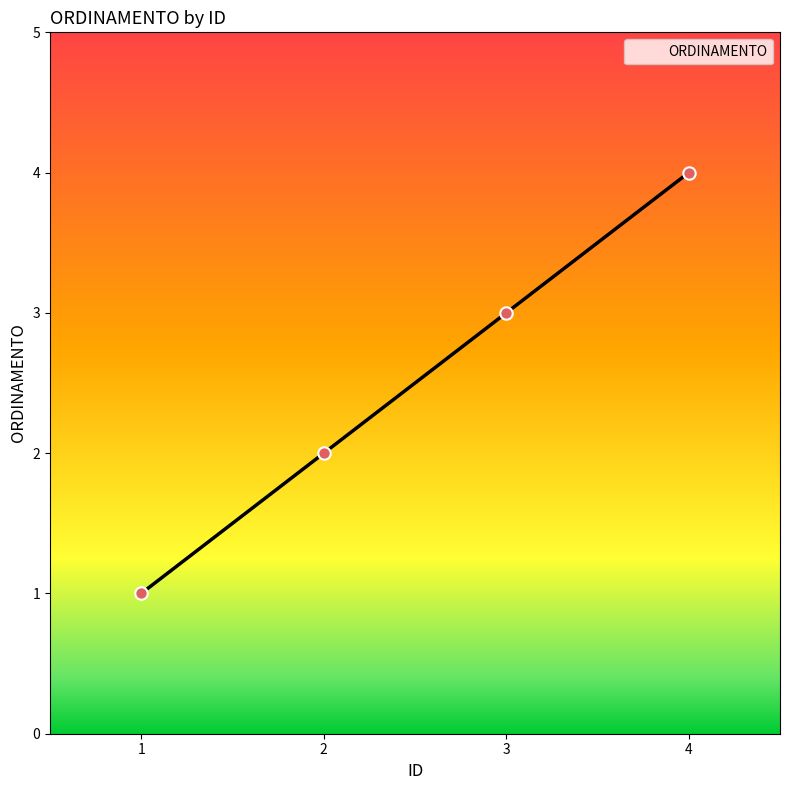

What is the ratio of the value at 4 to the value at 2?

2.0